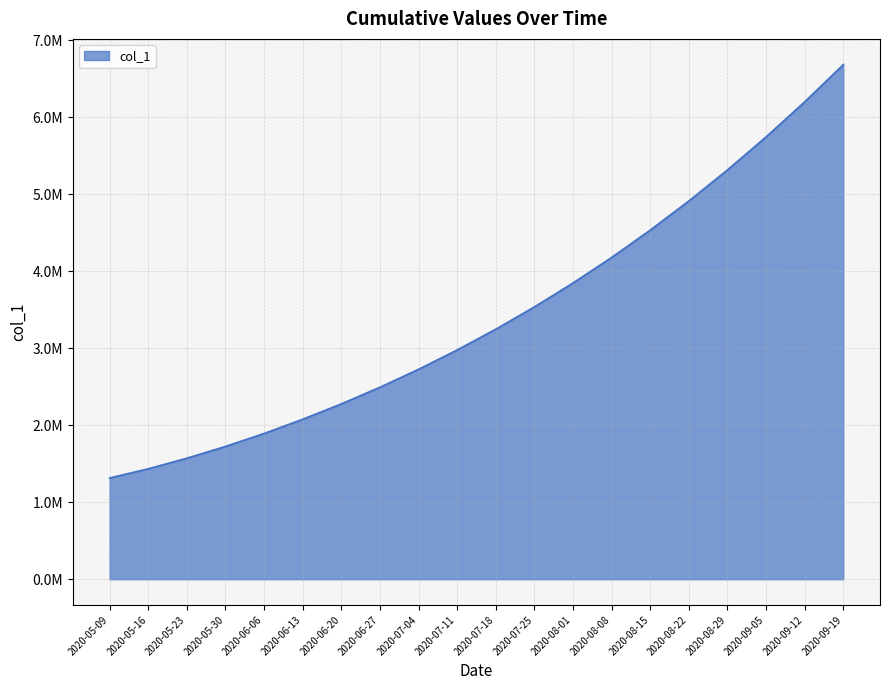

What is the change in value from 2020-07-04 to 2020-07-25?

+810821.0